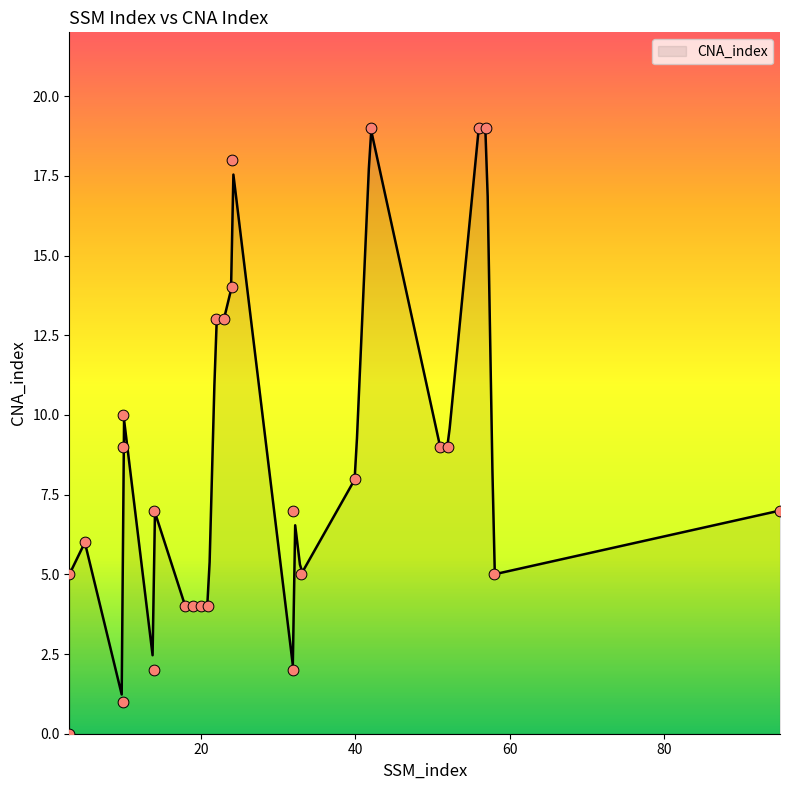

What is the change in value from 10 to 22?

+4